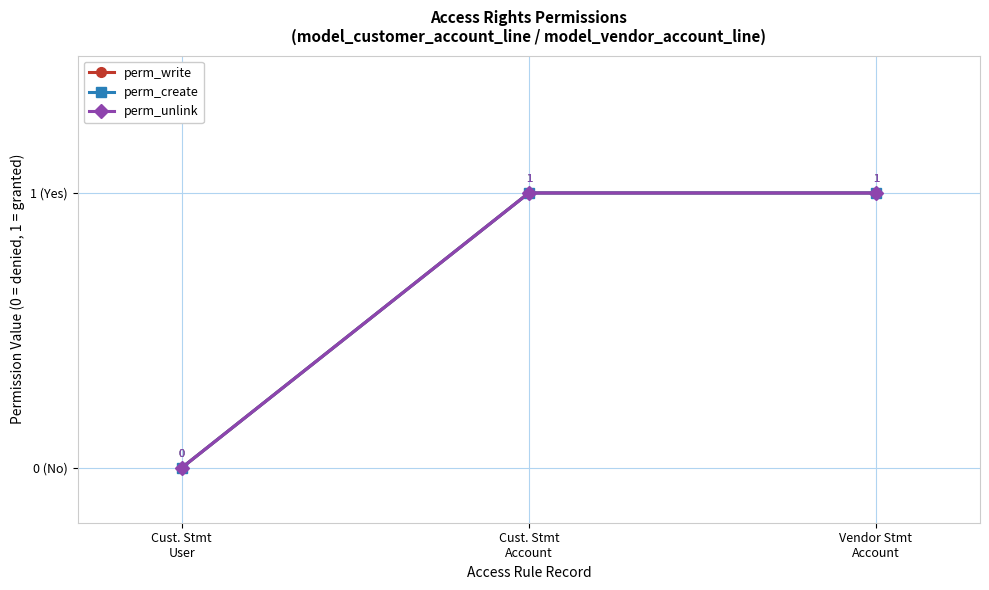

Is this an area chart (filled region under the line)?

No